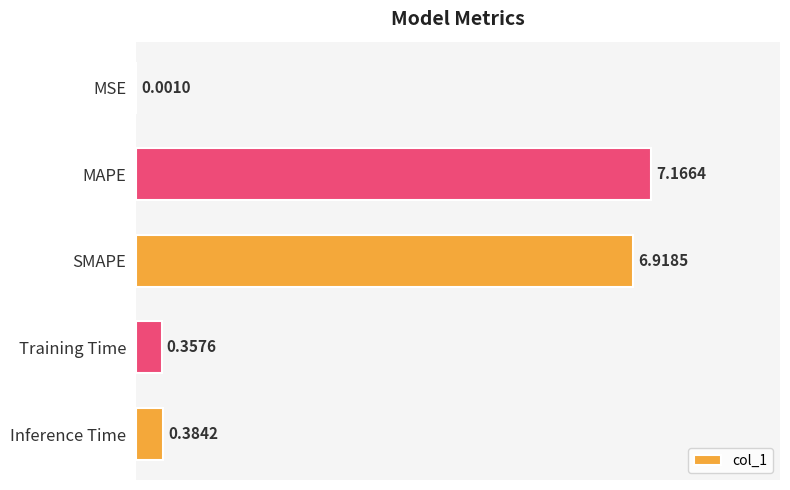

What is the sum of all values?

14.8